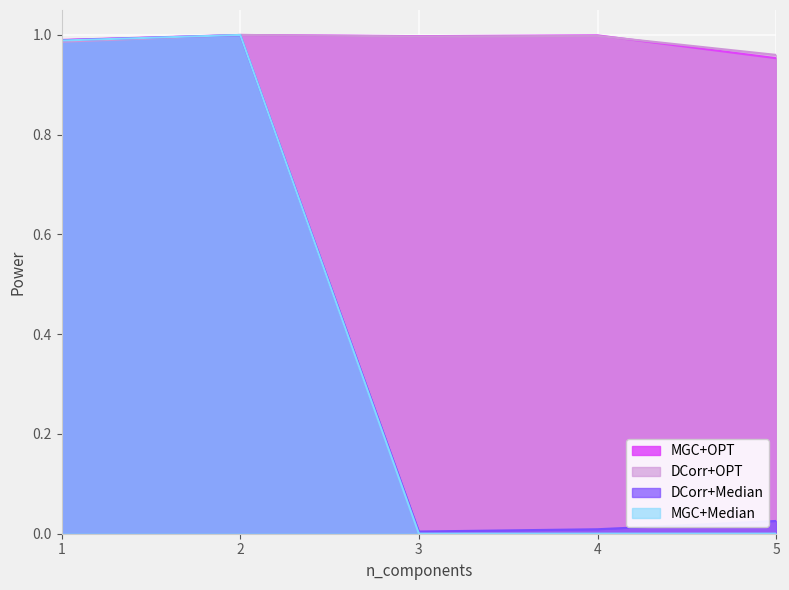

What is the total value across all series at 1?

4.0